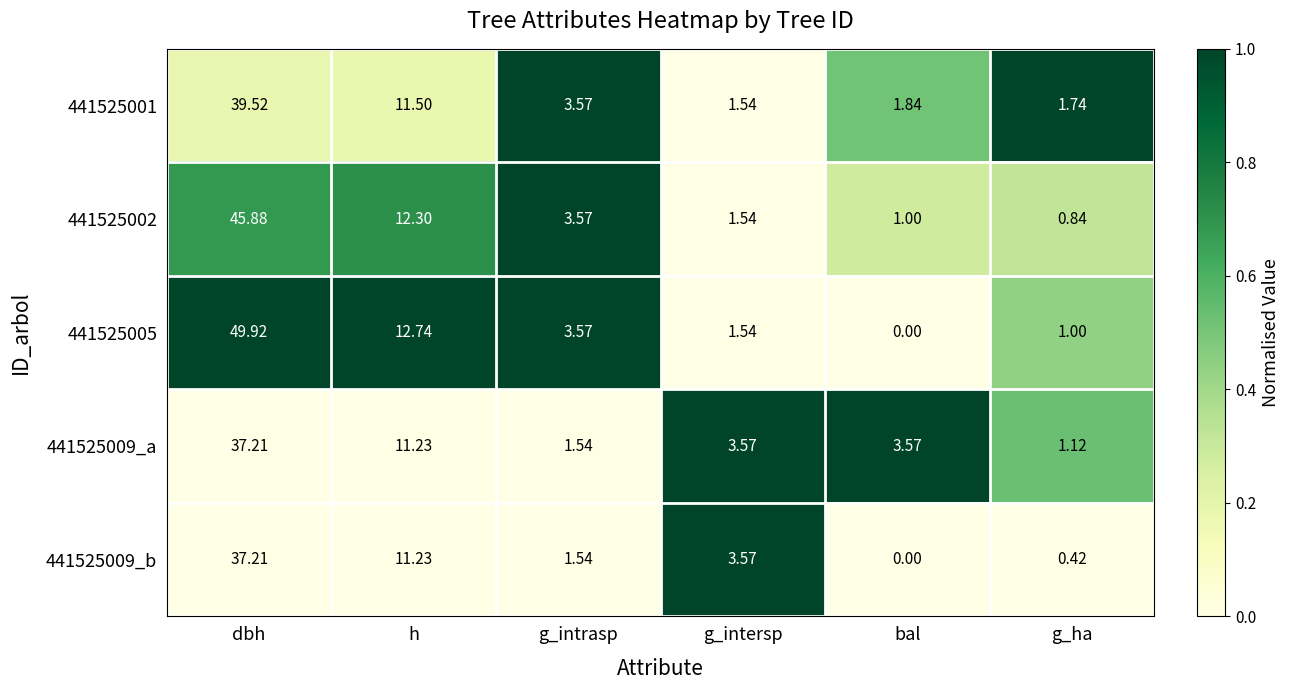

At which label does 441525005 reach its minimum?

bal